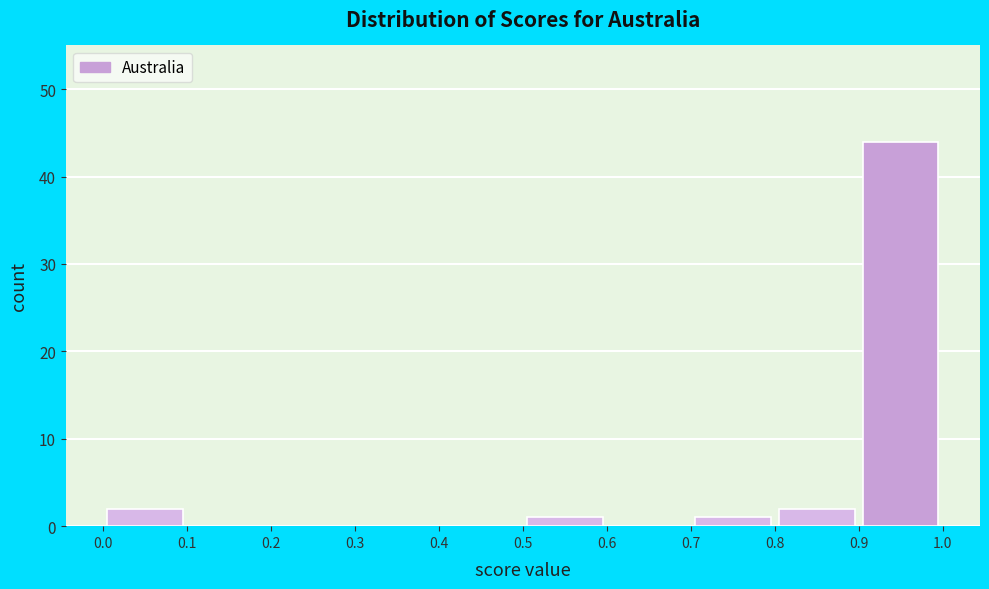

Over which range of the x-axis is the bar tallest?

0.9 to 1.0